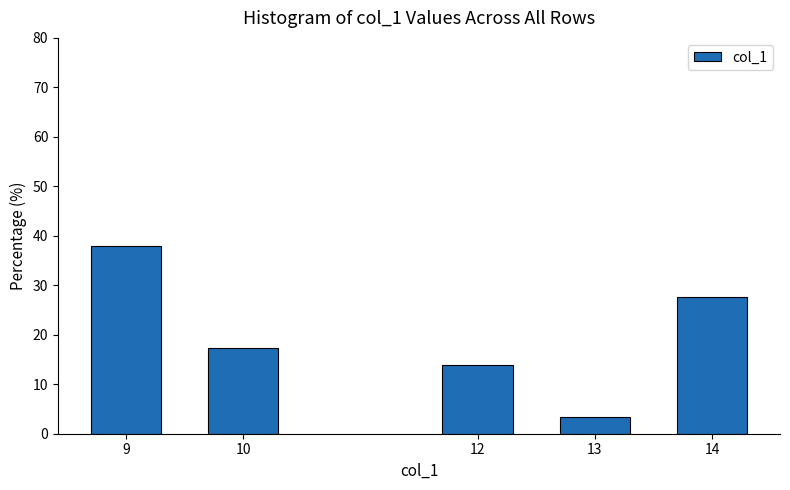

Reading right to left, extract all data points from this chart.

14=27.6	13=3.4	12=13.8	10=17.2	9=37.9